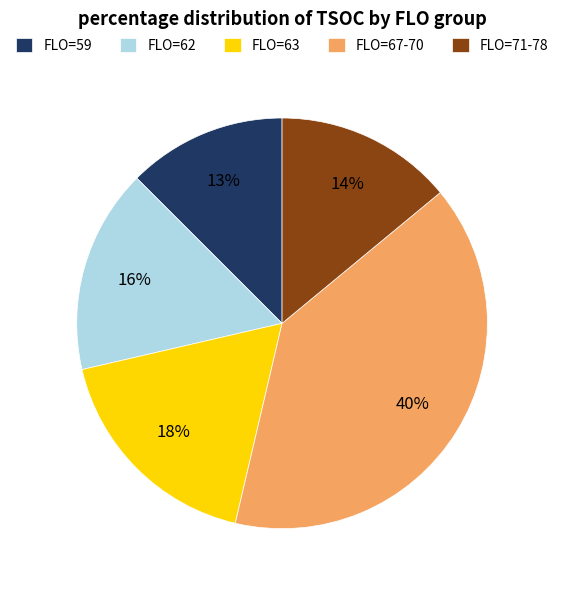

Is there a majority slice in this chart?

No